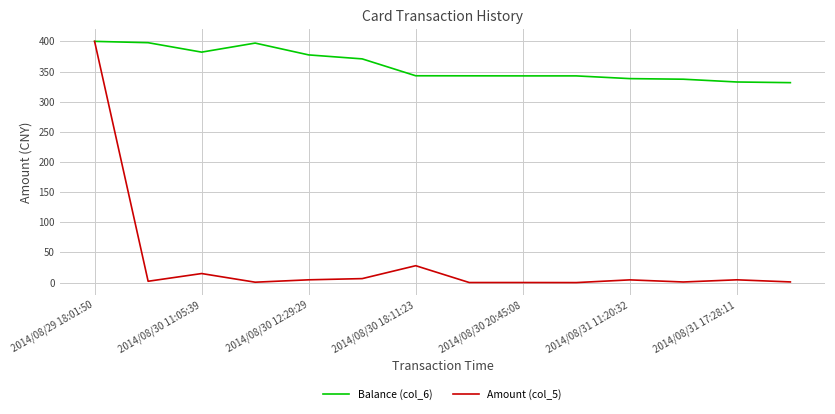

Which series has the largest range (max minus min)?

Amount (col_5)